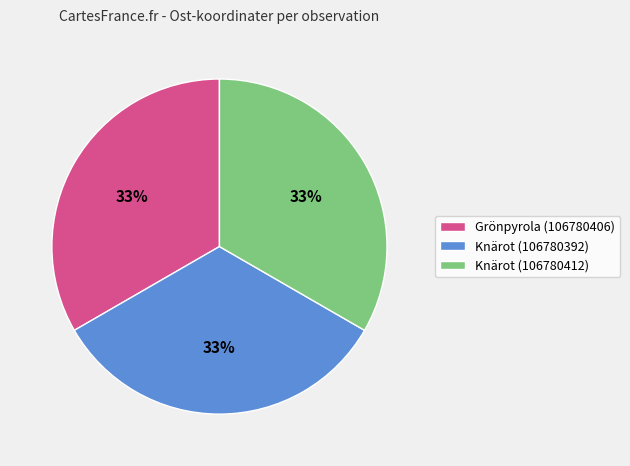

The Knärot (106780412) slice represents 33% of the pie. True or false?

True